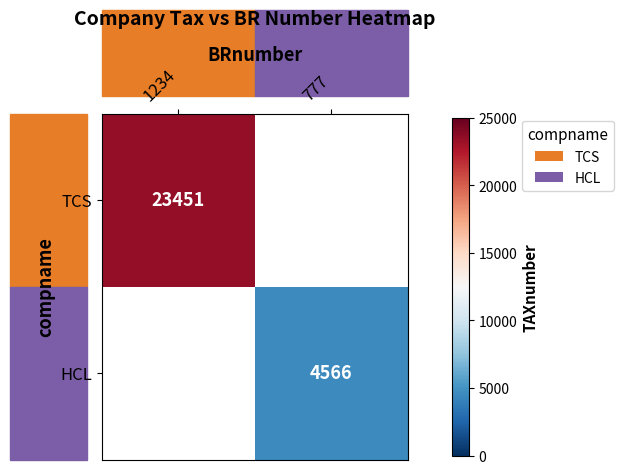

The TCS series shows 23451 at 1234. True or false?

True